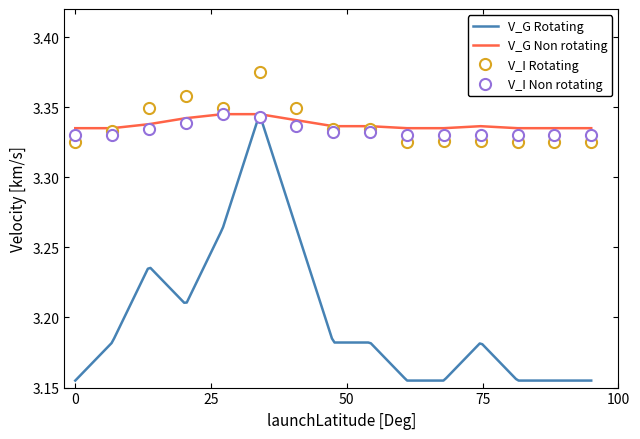

How many times do V_I Non rotating and V_I Rotating cross each other?

2